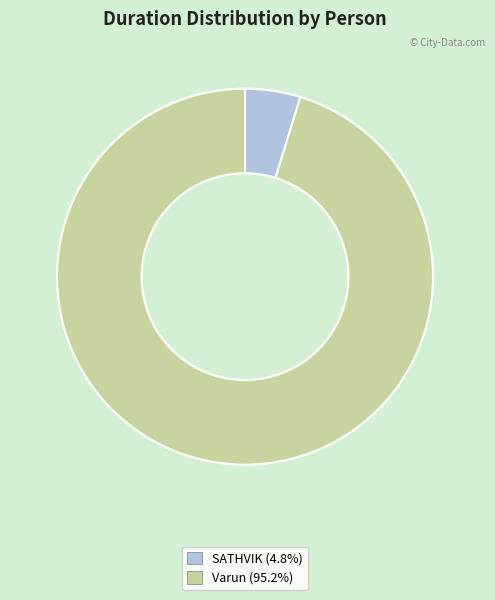

How many slices are in this pie chart?

2